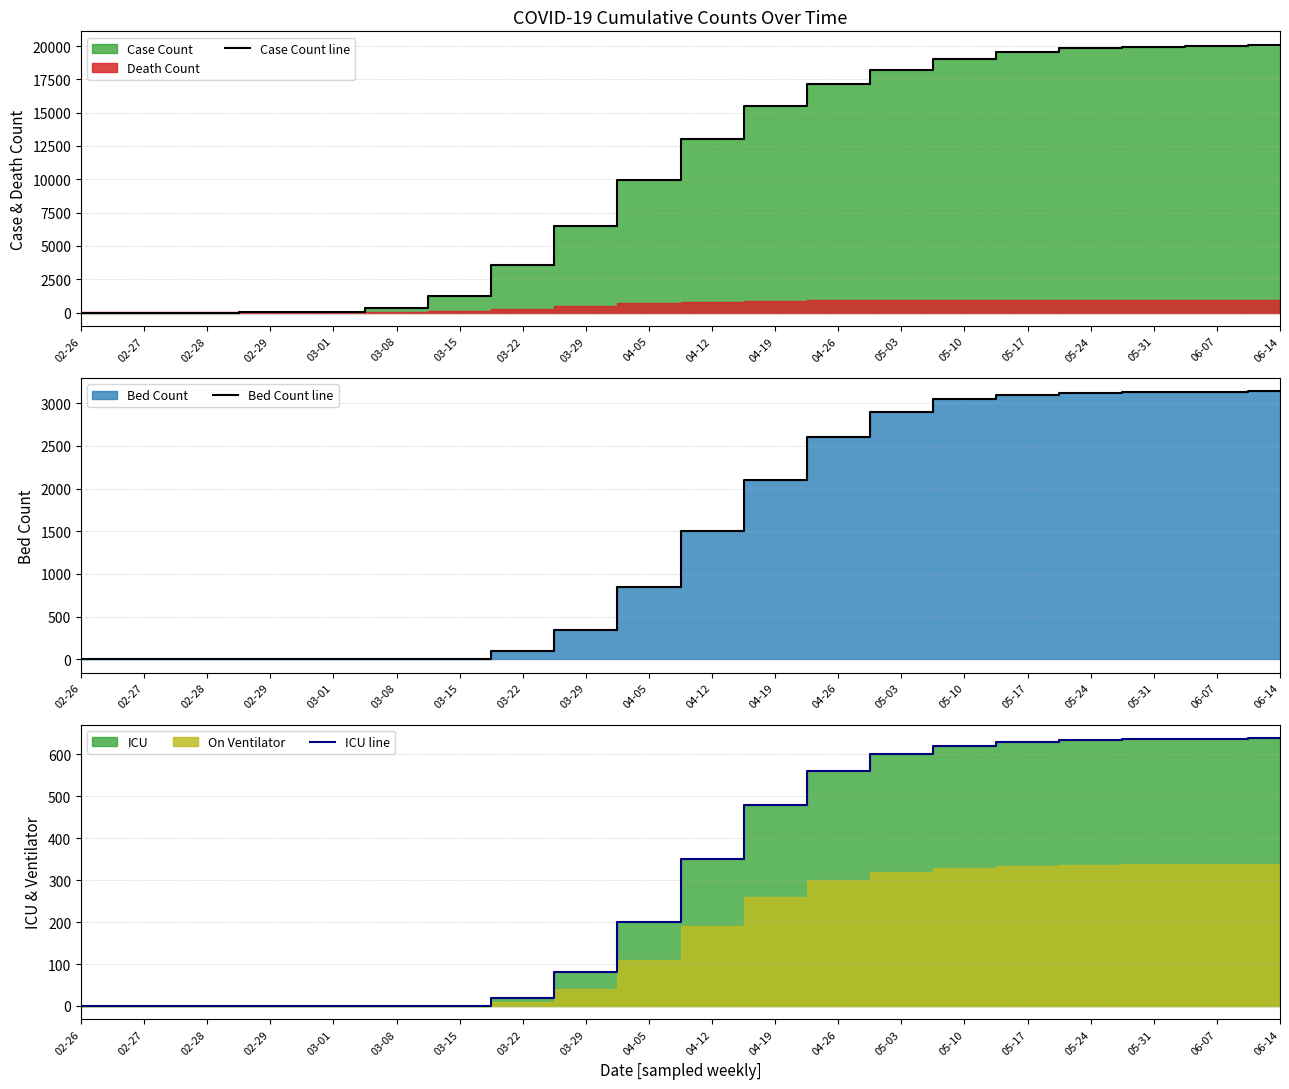

What is the sum of all Bed Count line values?

29063